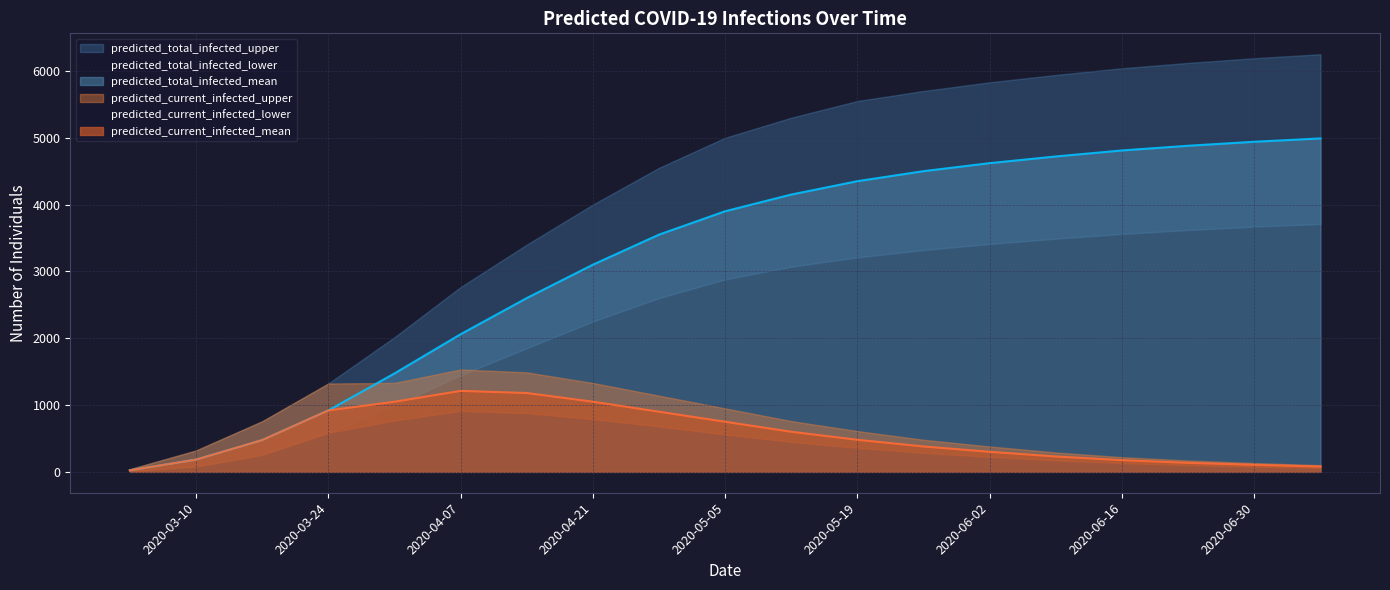

True or false: predicted_current_infected_mean and predicted_current_infected_upper cross at least once.

False